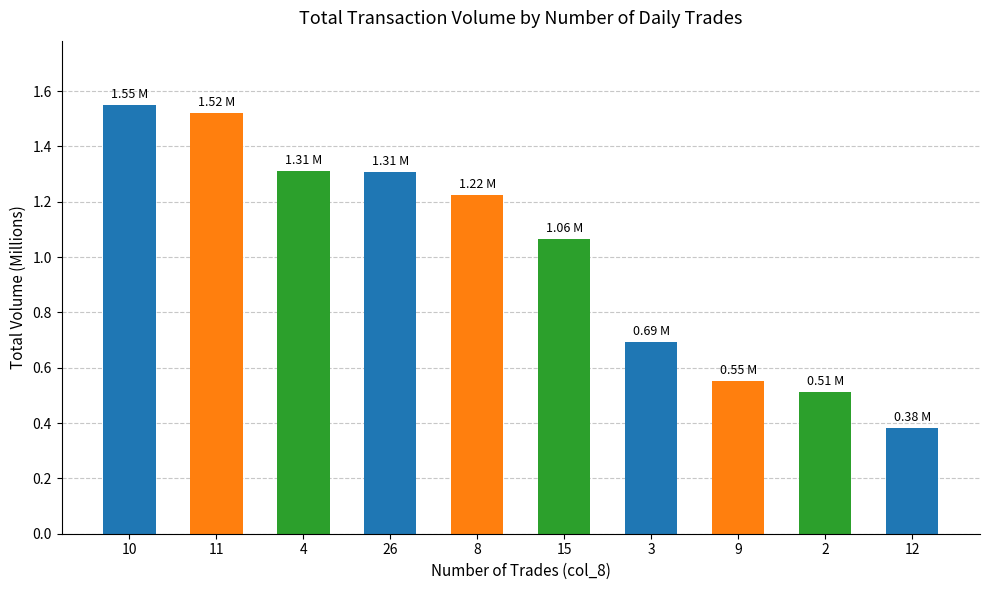

Is it true that the value at 4 is 0.4?

False